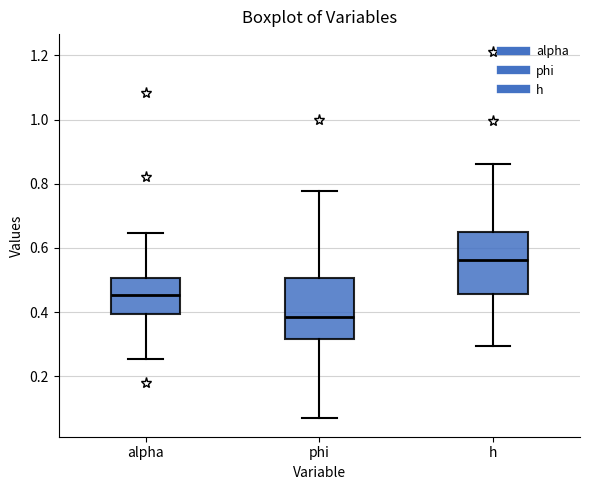

Reading left to right, transcribe this box plot: for each box, give where its median line is, the range the box spans, and where its two whiskers end, as read against the y-axis. The values are not printed on the chart, so give them approximately, as read against the axis.

alpha: median 0.46, box 0.40 to 0.50, whiskers 0.26 to 0.64
phi: median 0.38, box 0.32 to 0.50, whiskers 0.06 to 0.78
h: median 0.56, box 0.46 to 0.64, whiskers 0.30 to 0.86